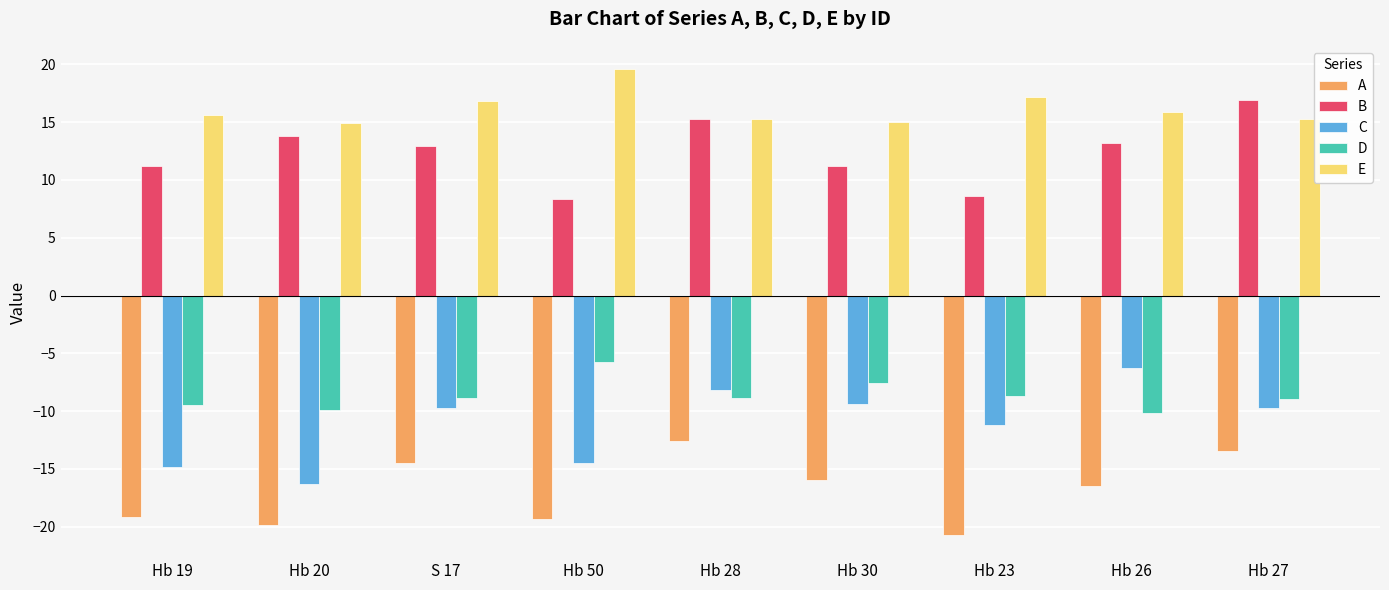

What are all the series names shown in the legend?

A, B, C, D, E